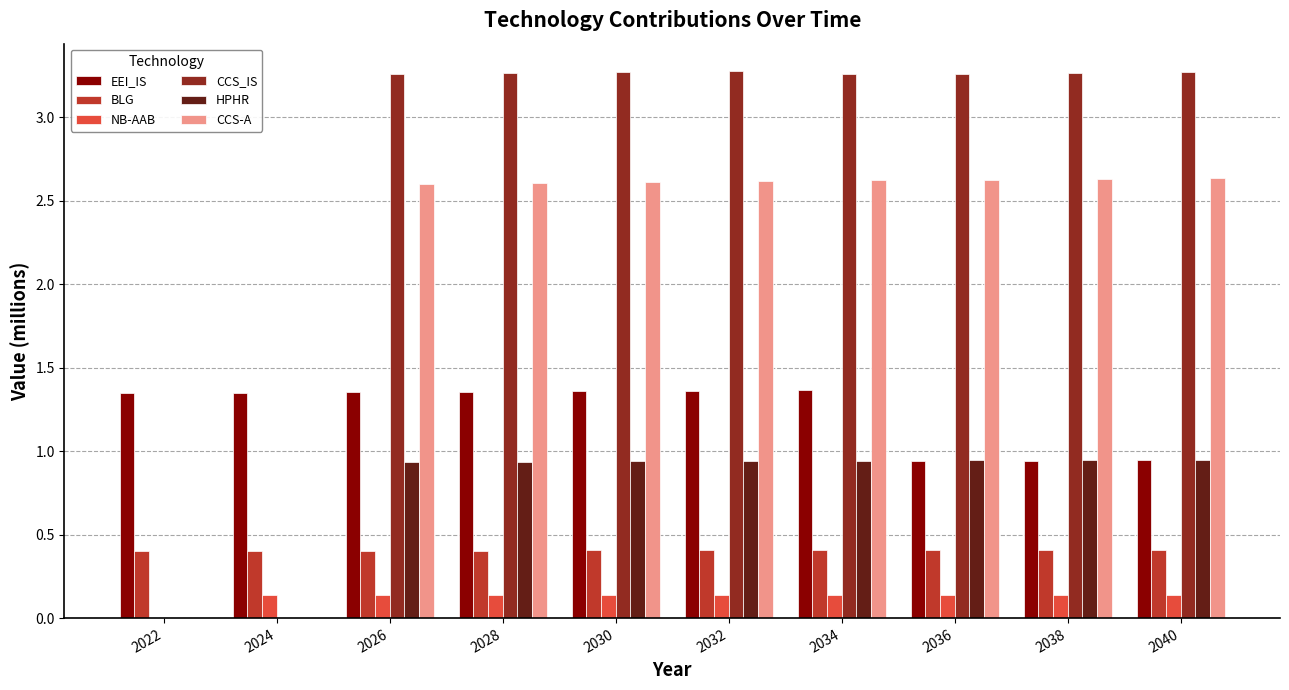

Between 2022 and 2038, which series saw the biggest shift?

CCS_IS